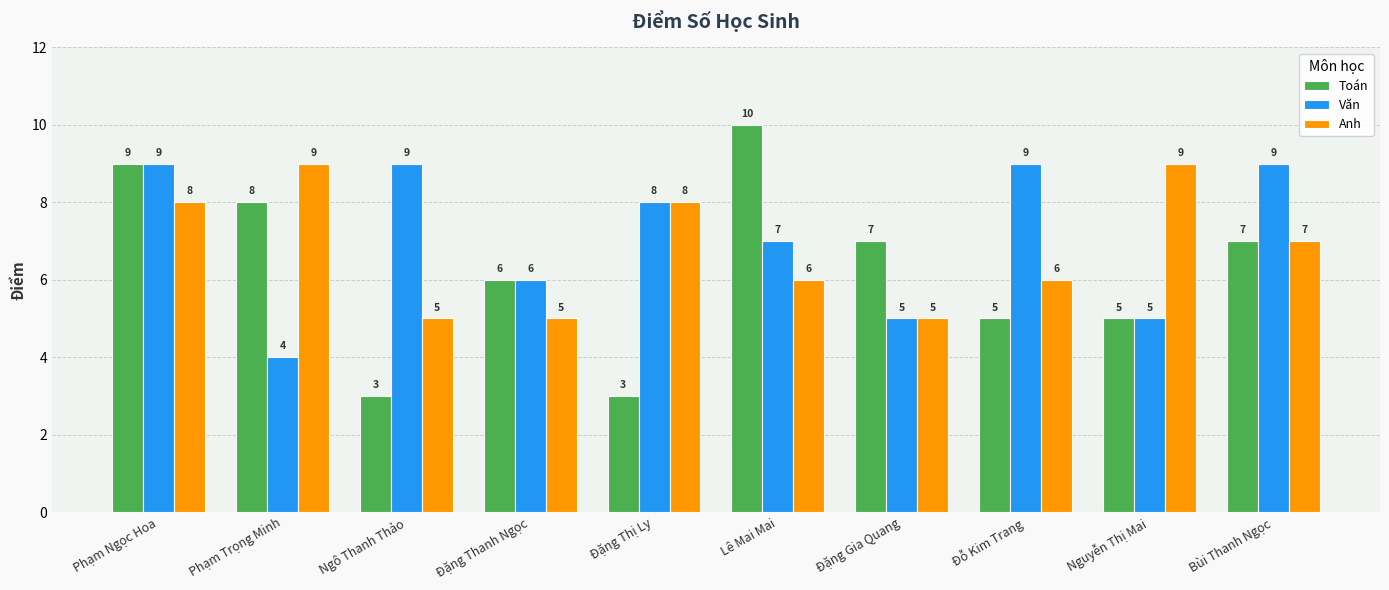

Where is Toán nearest to the value 6?

Đặng Thanh Ngọc